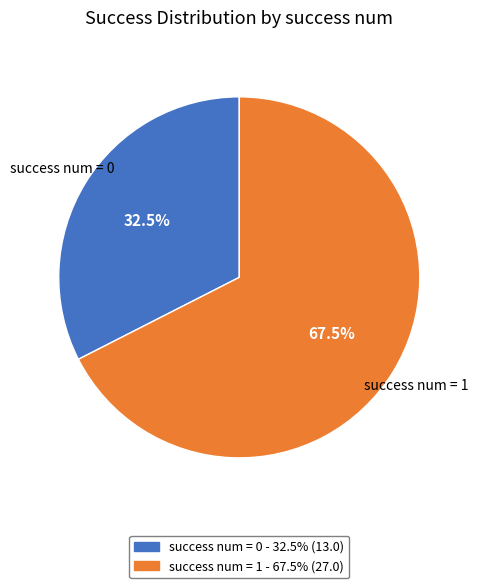

Is there a majority slice in this chart?

Yes